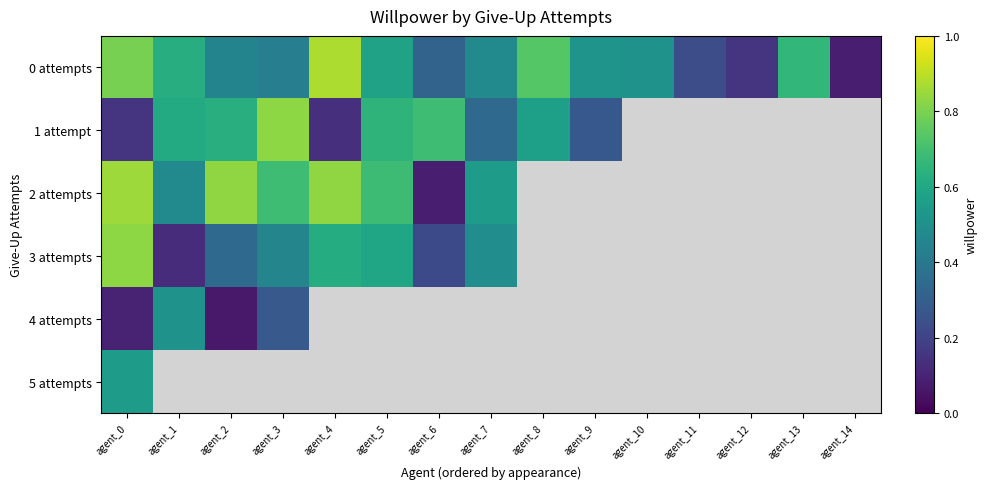

Which series has the largest total across all categories?

0 attempts